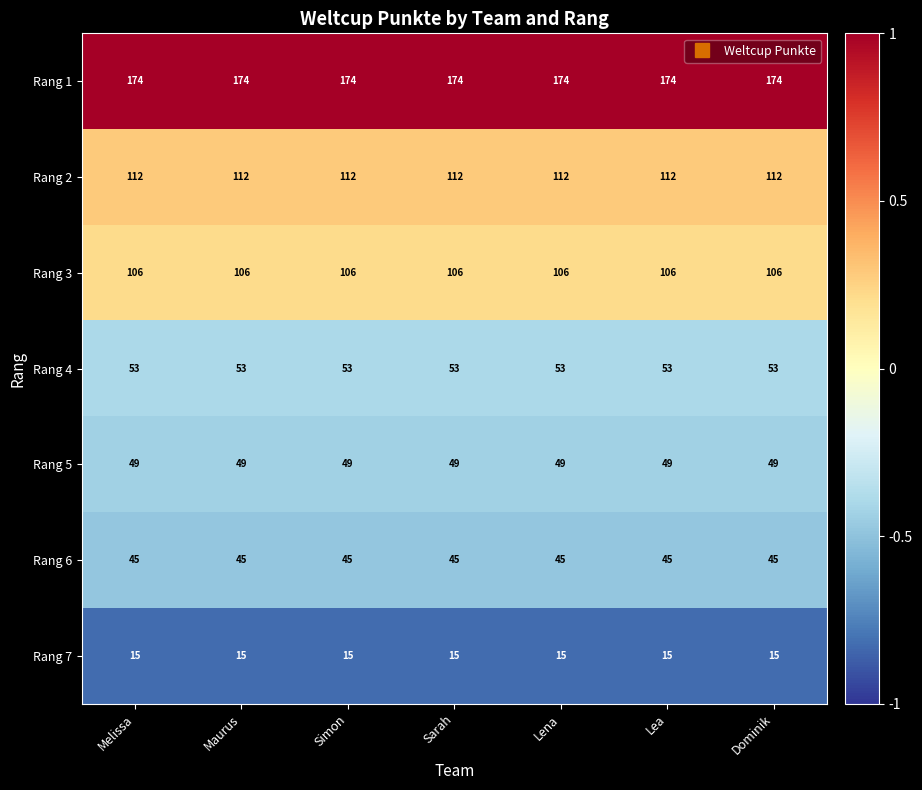

What is the spread (max minus min) of values at Lea?

159